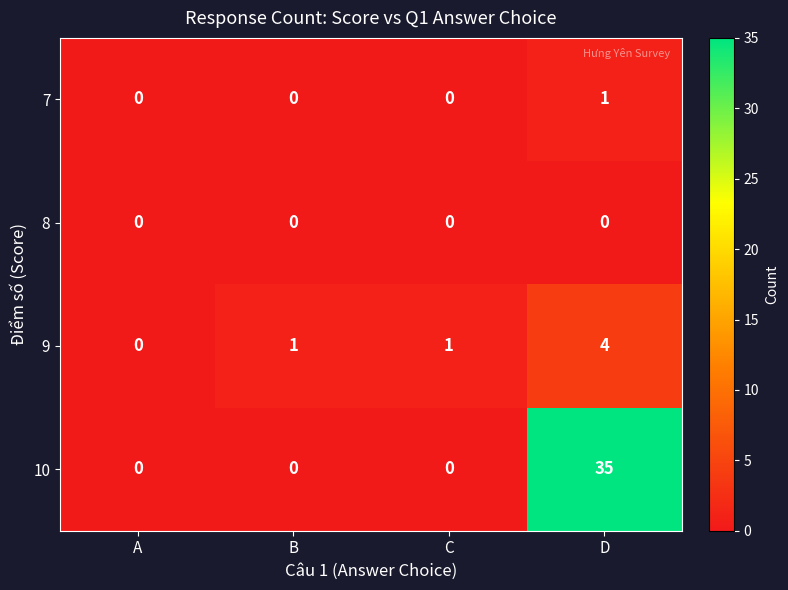

What is the total value across all series at C?

1